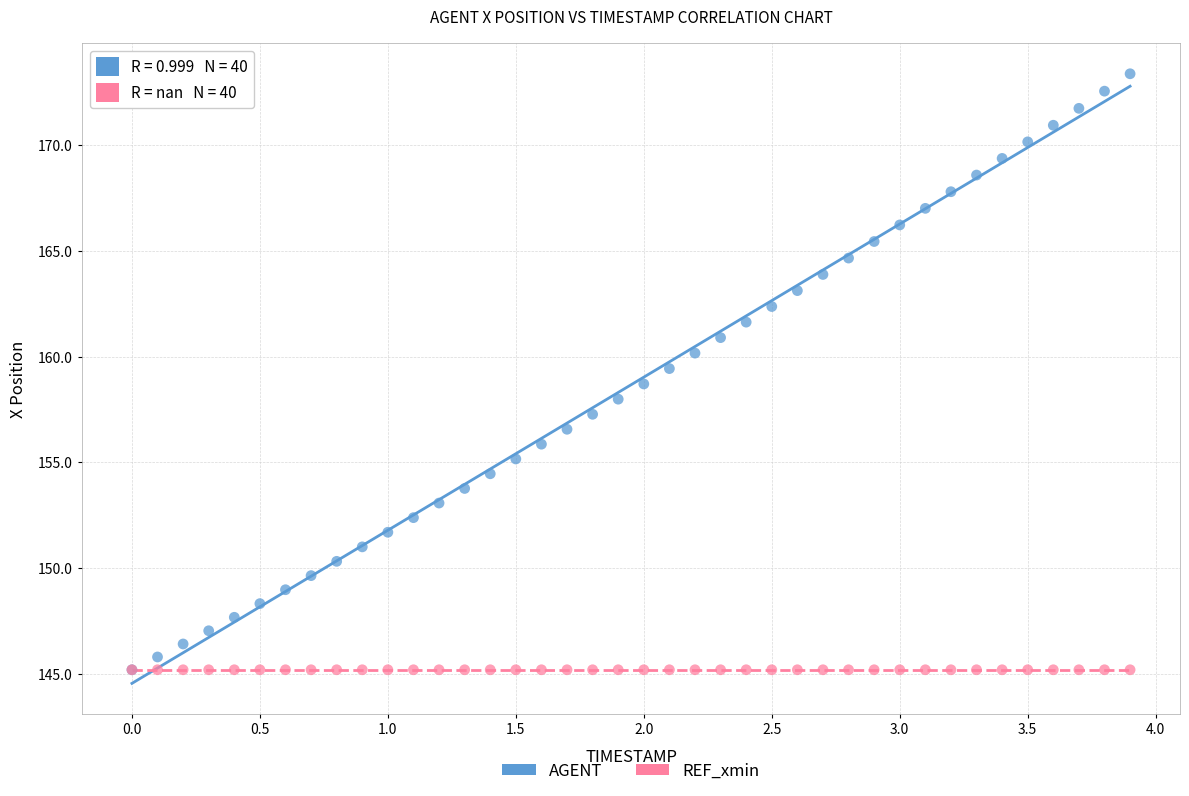

Which series reaches the maximum Y coordinate?

AGENT